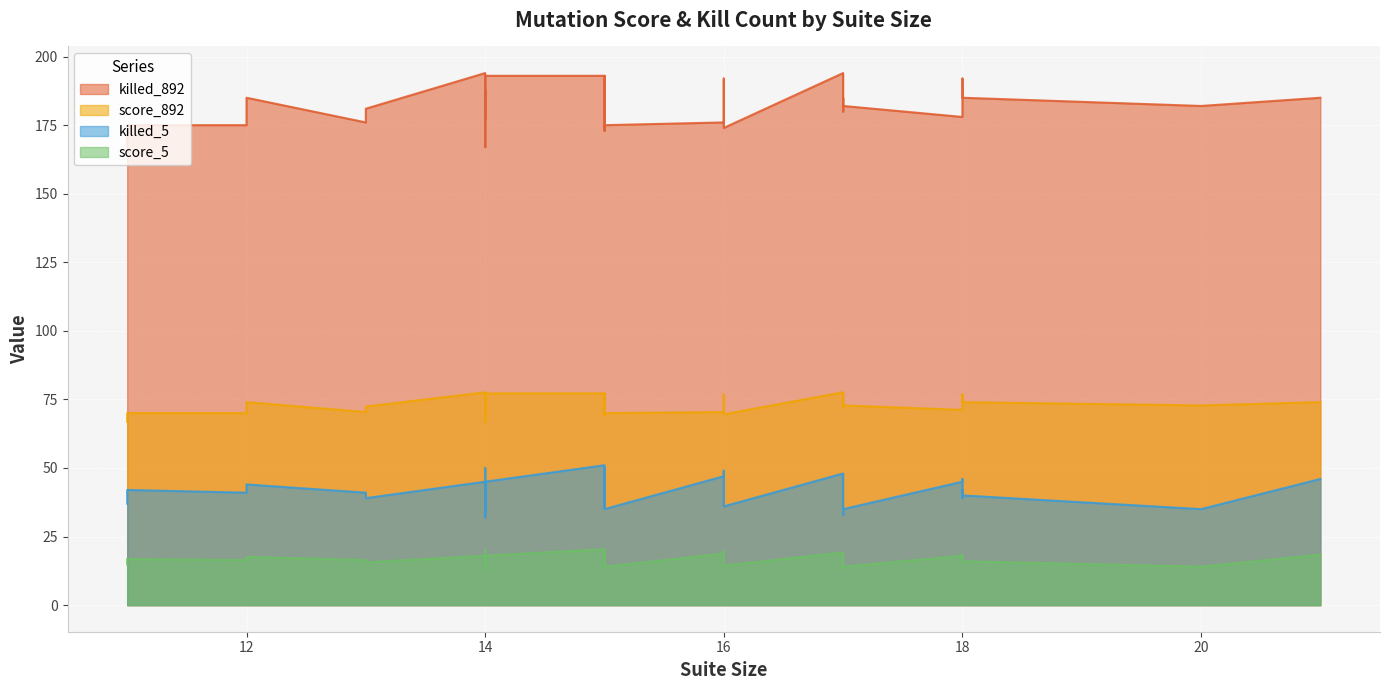

Is the value of killed_5 at 18 greater than the value of killed_892 at 16?

No